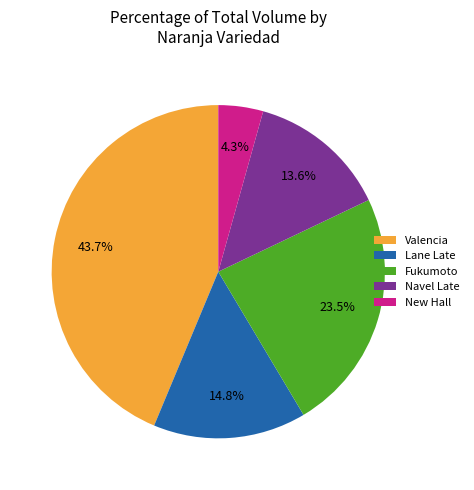

Approximately how many times larger is the value at Lane Late compared to Navel Late?

1.1